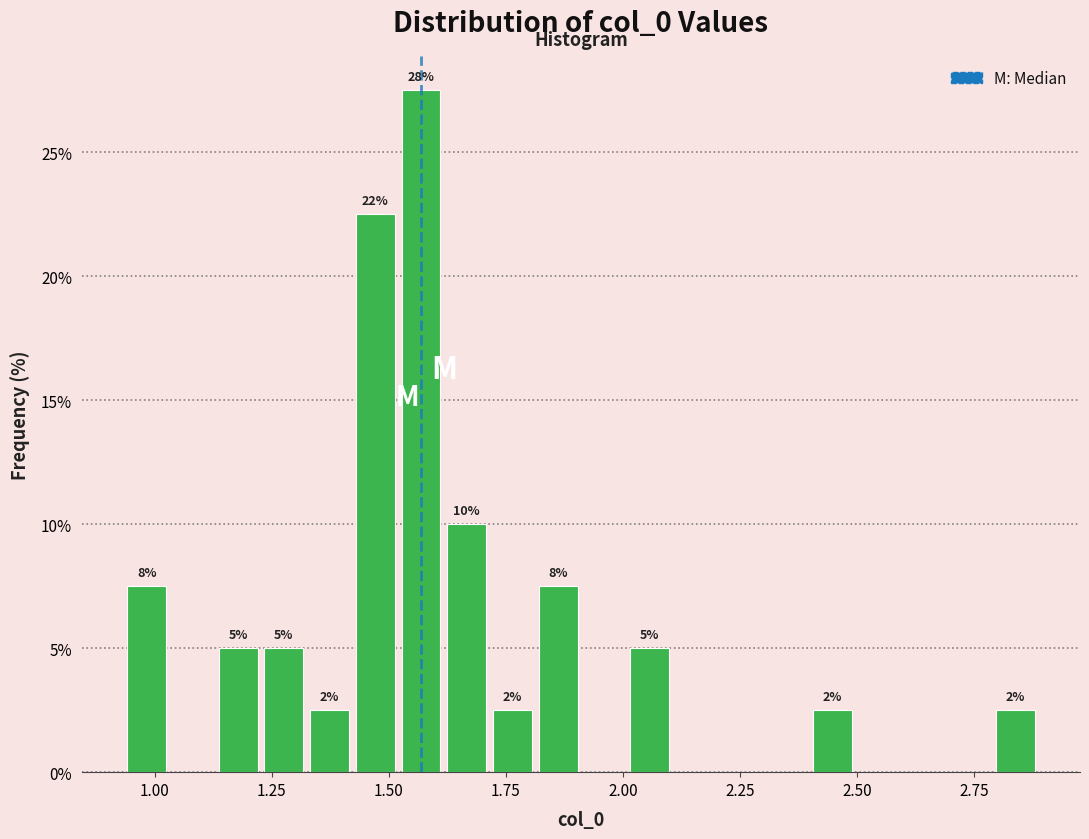

Read against the x-axis, roughly where is the centre of the tallest bar?

1.55